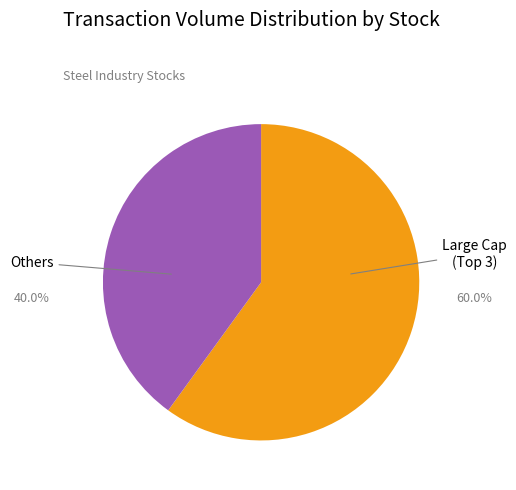

Is there a majority slice in this chart?

Yes